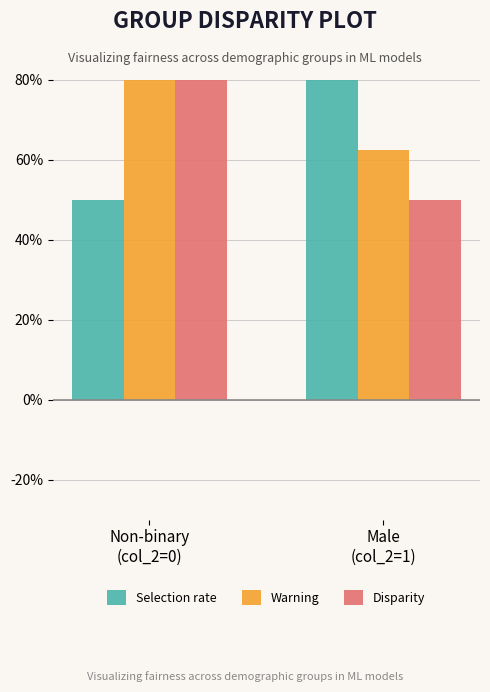

What position from the left is Male
(col_2=1)?

2